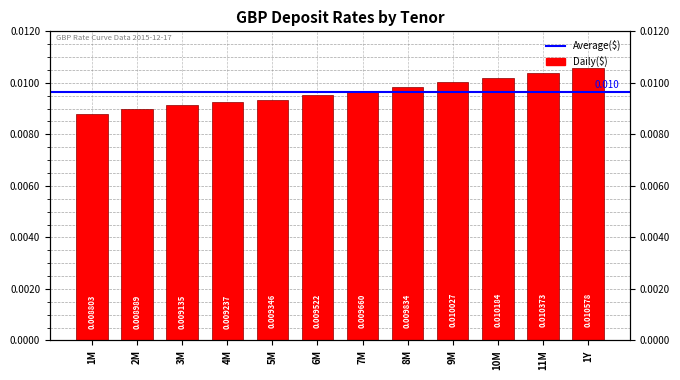

Rank the categories by value from lowest to highest.

1M, 2M, 3M, 4M, 5M, 6M, 7M, 8M, 9M, 10M, 11M, 1Y